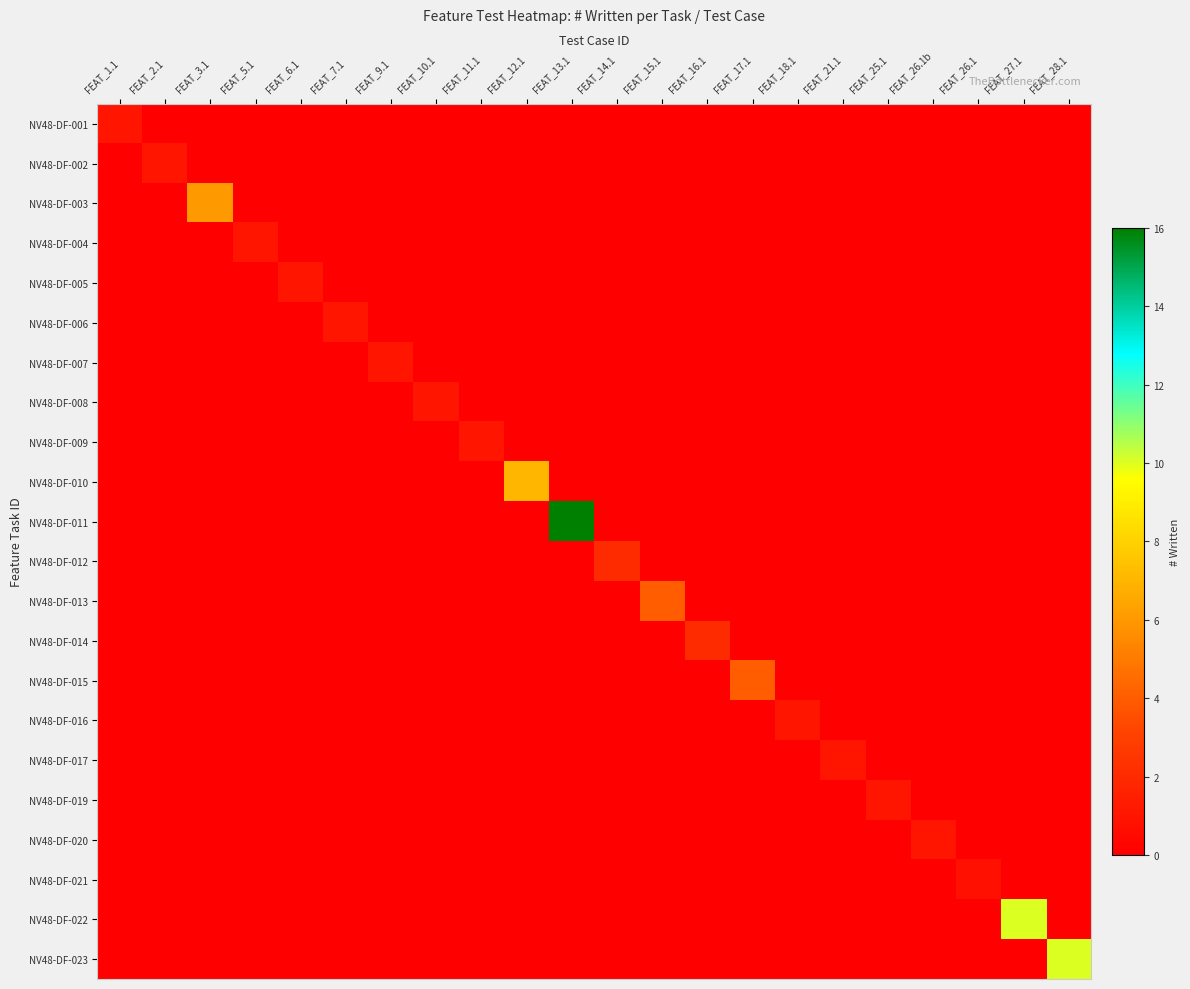

At which category is the sum across all series the highest?

FEAT_13.1